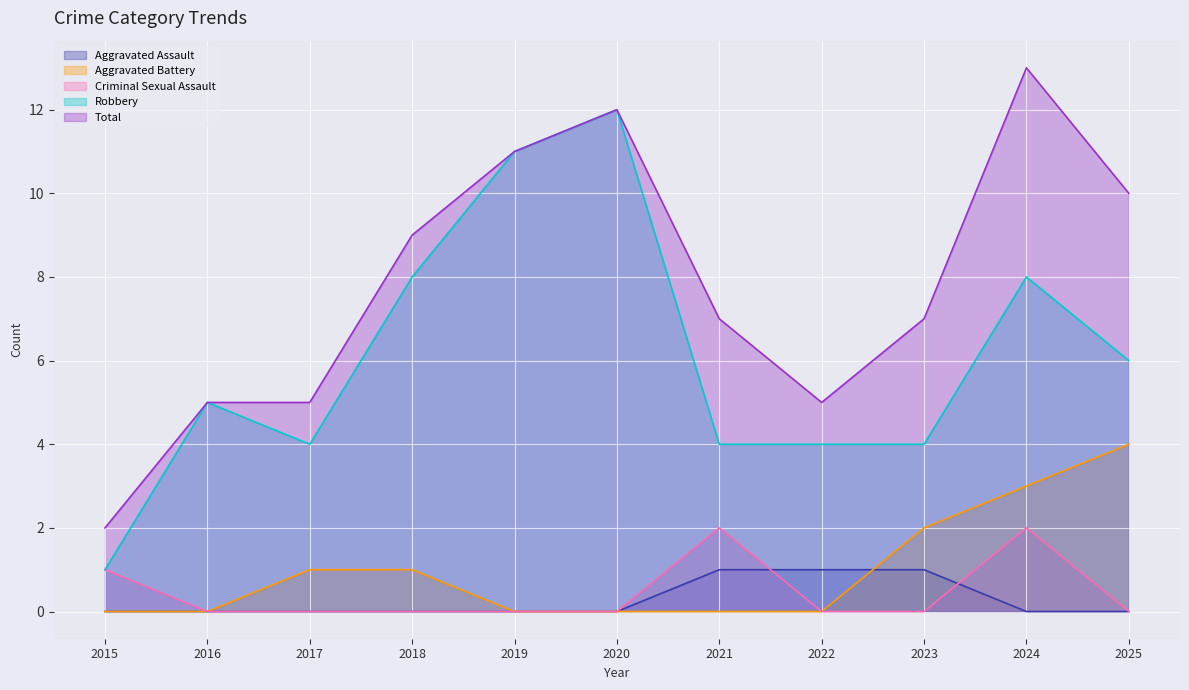

What is the difference between the maximum and second lowest values in the Total series?

8